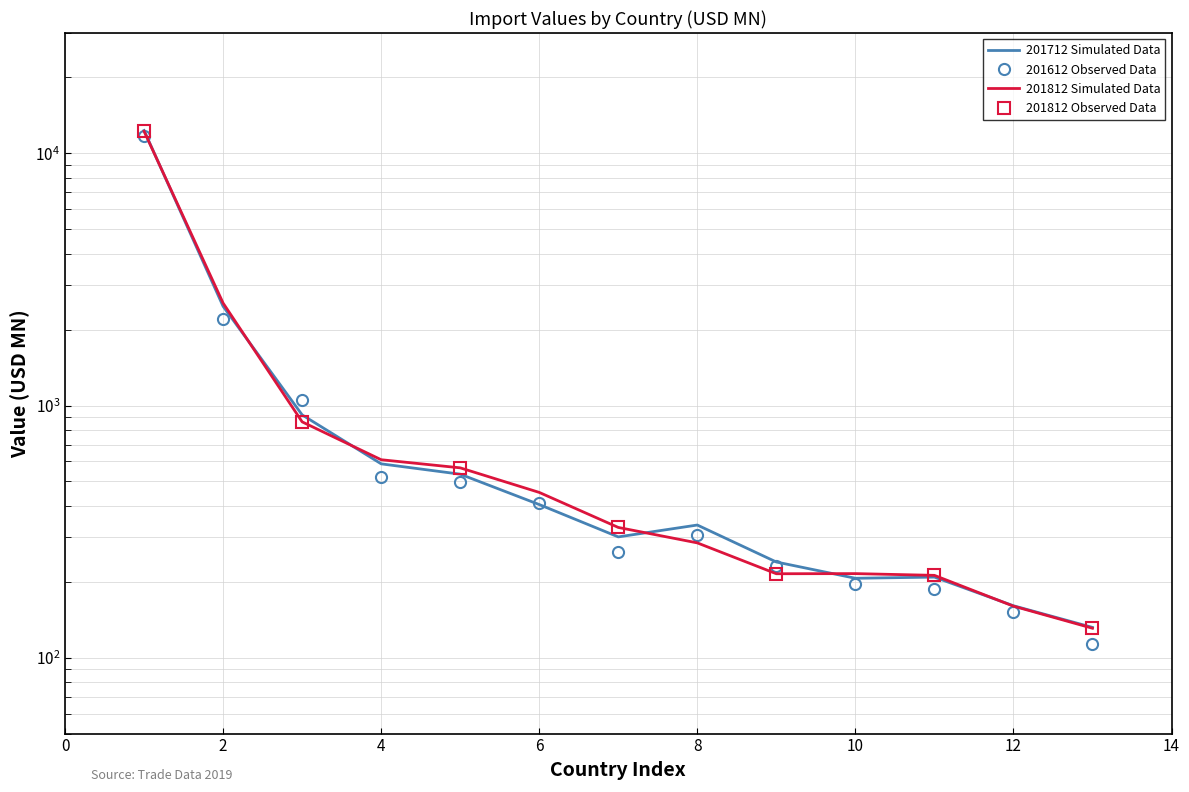

The value of 201612 at 12 is 151.2. True or false?

True